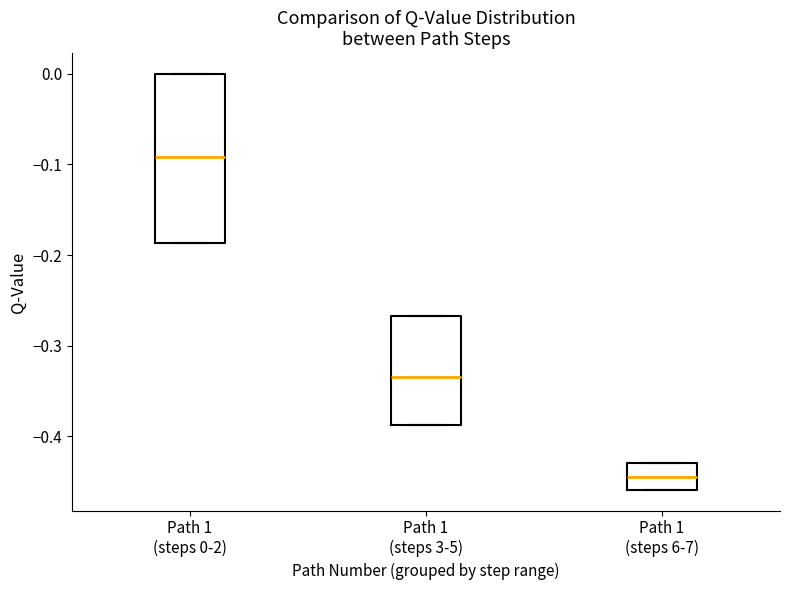

Reading left to right, read every box against the y-axis: the position of its median line, the range the box covers, and the ends of its whiskers. The values are not printed on the chart, so give them approximately, as read against the axis.

Path 1 (steps 0-2): median -0.09, box -0.19 to 0.00, whiskers -0.19 to 0.00
Path 1 (steps 3-5): median -0.33, box -0.39 to -0.27, whiskers -0.39 to -0.27
Path 1 (steps 6-7): median -0.44, box -0.46 to -0.43, whiskers -0.46 to -0.43